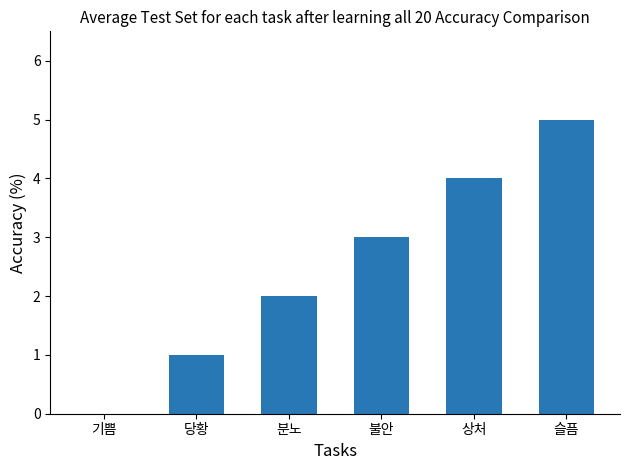

The value at 분노 is 2. True or false?

True